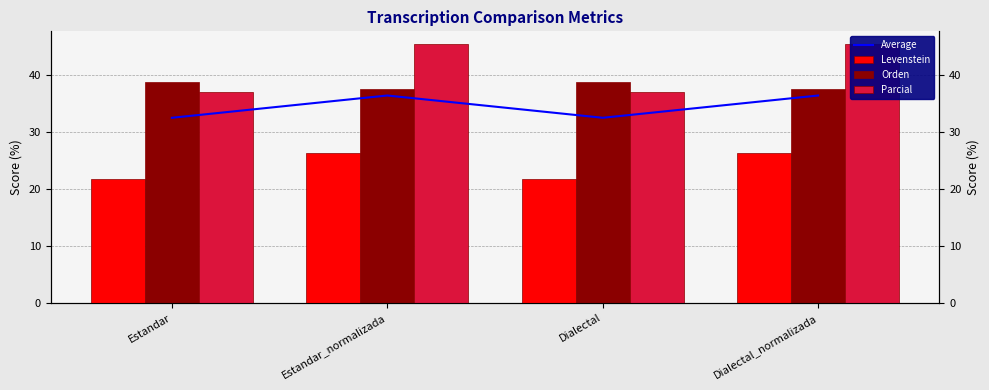

Reading left to right, extract all data points from this chart.

Average: 32.5	36.4	32.5	36.4
Levenstein: 21.8	26.4	21.8	26.4
Orden: 38.8	37.5	38.8	37.5
Parcial: 37.0	45.5	37.0	45.5